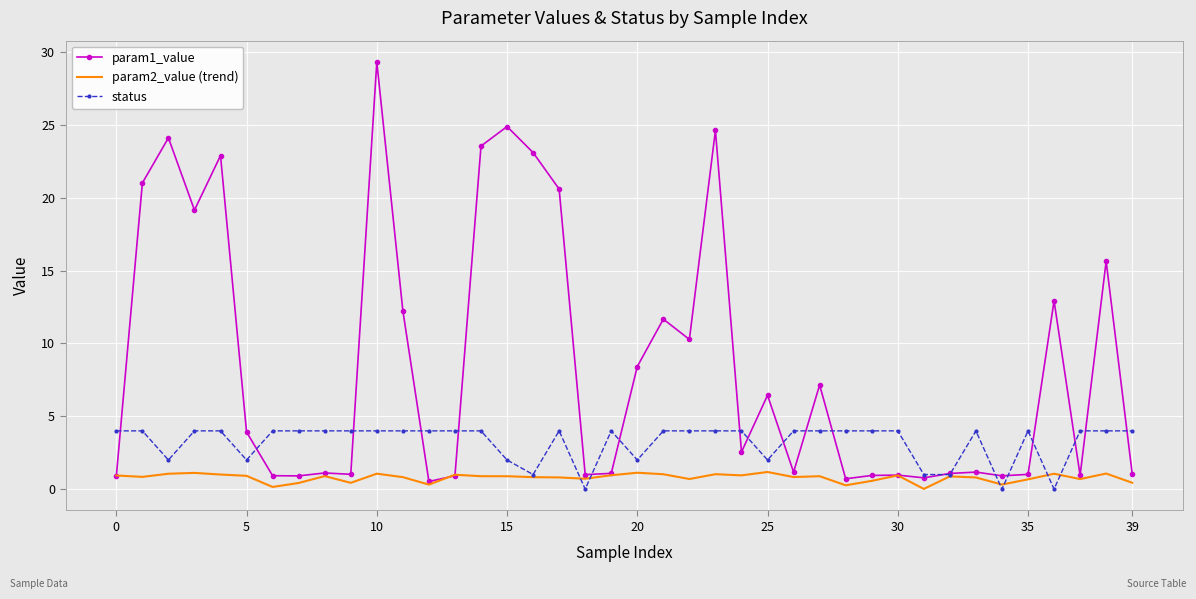

Which series has the widest spread of values?

param1_value